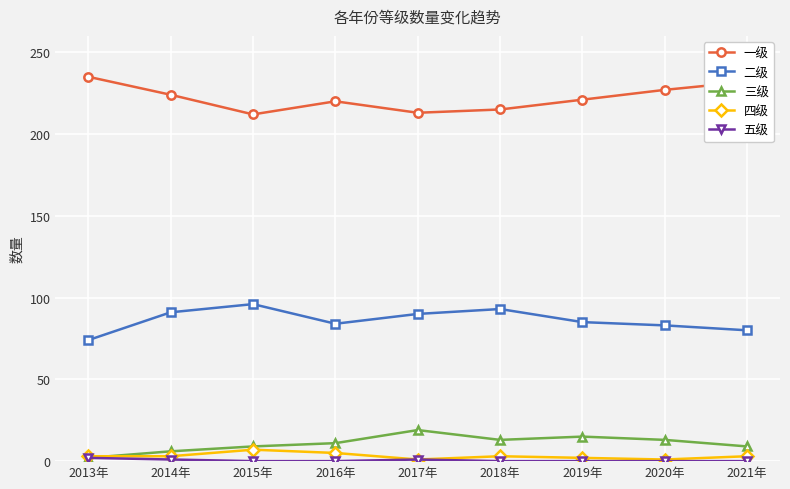

True or false: 二级 has more than 1 points higher than both neighbors.

True